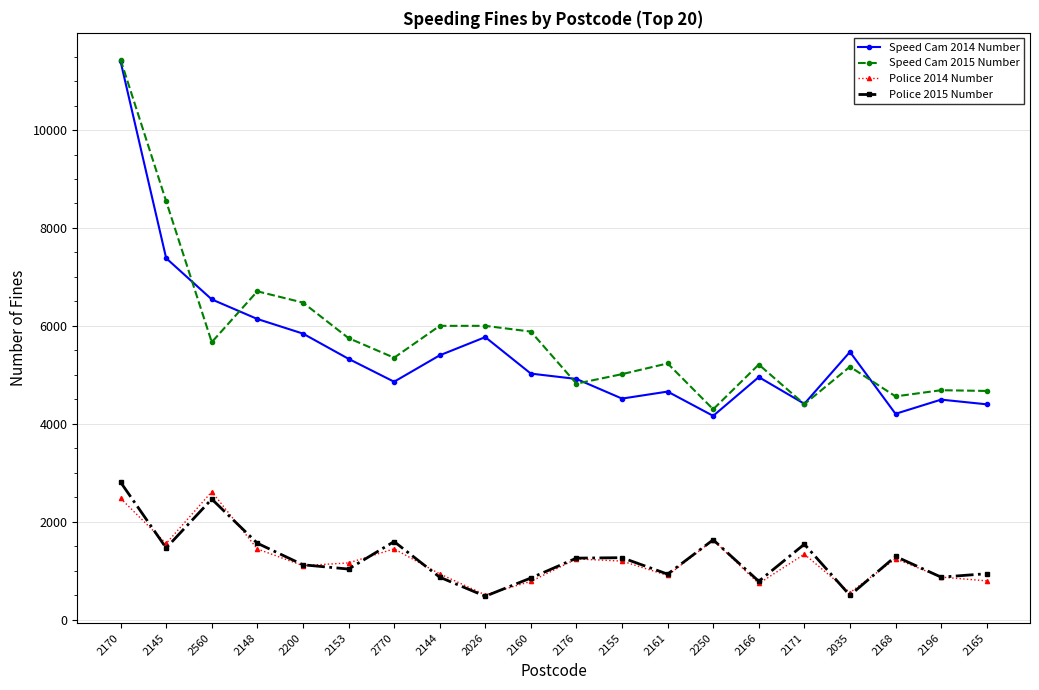

What position from the left is 2166?

15